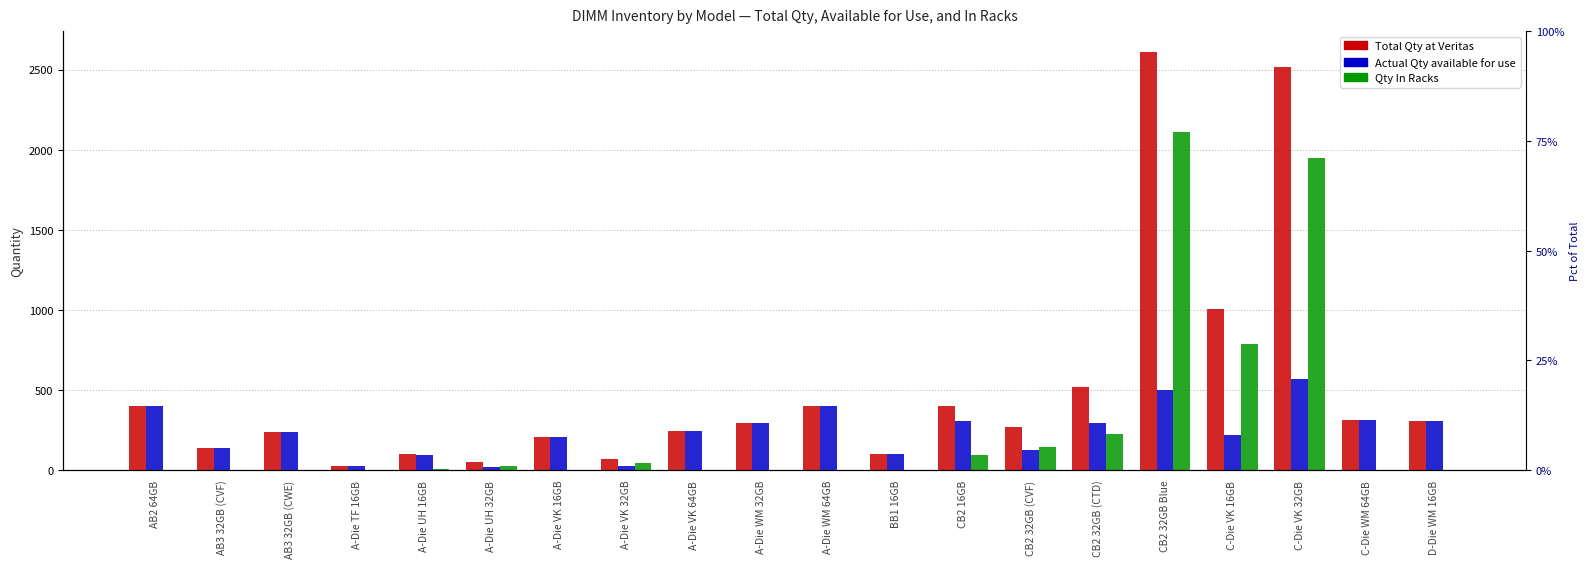

What is the total value across all series at CB2 32GB (CVF)?

540